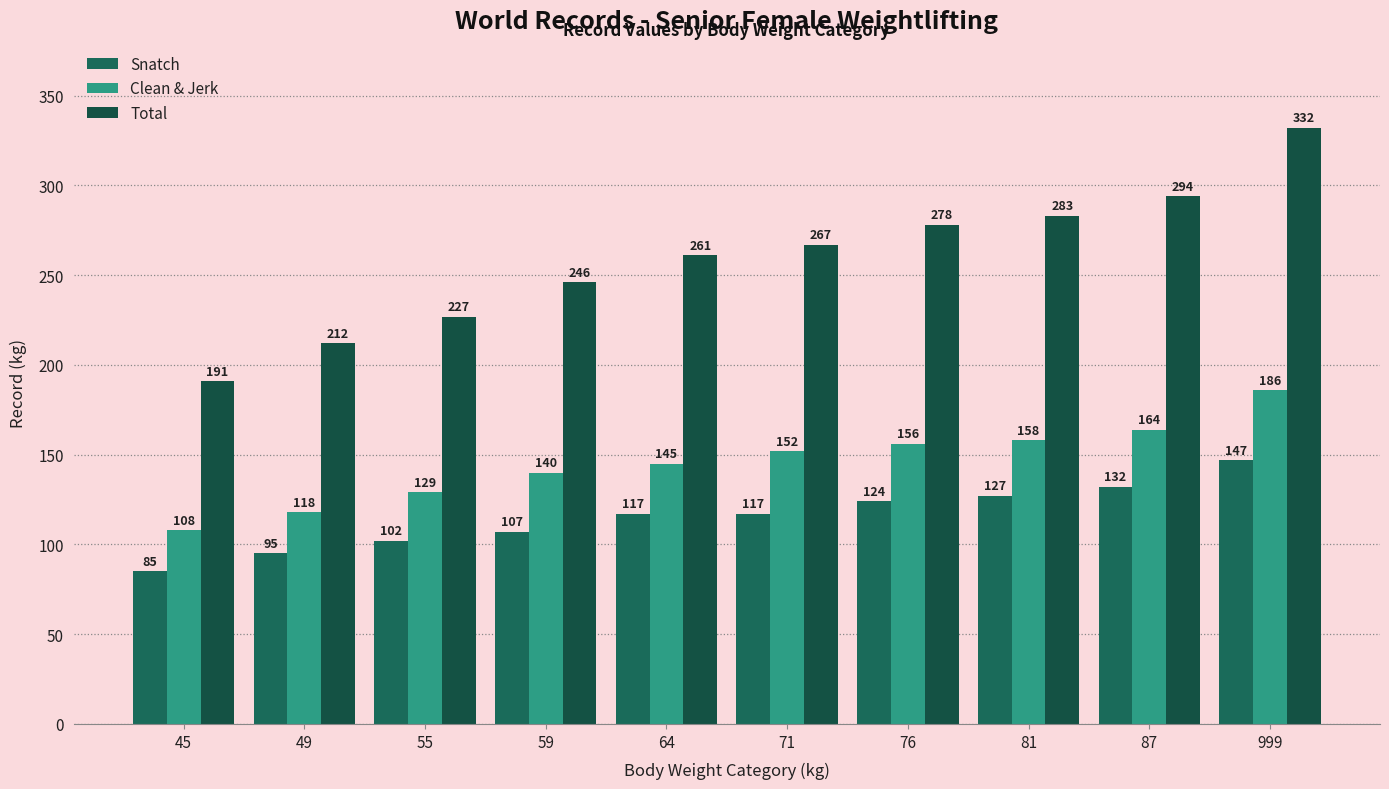

List the series in order of their peak value, lowest first.

Snatch, Clean & Jerk, Total